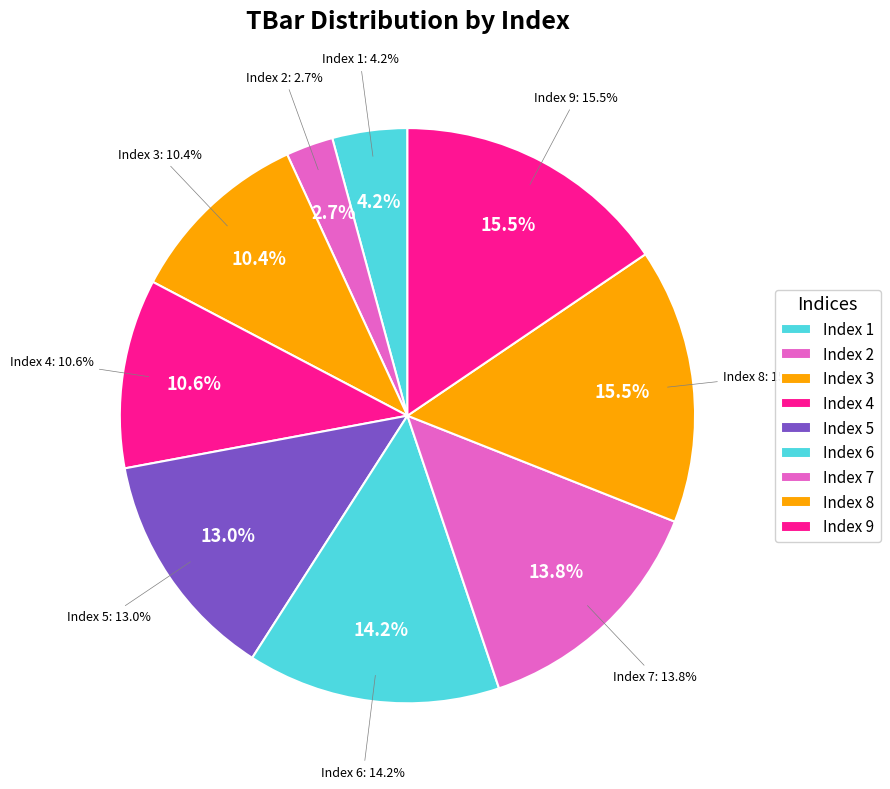

Does 1 account for over 50% of the chart?

No